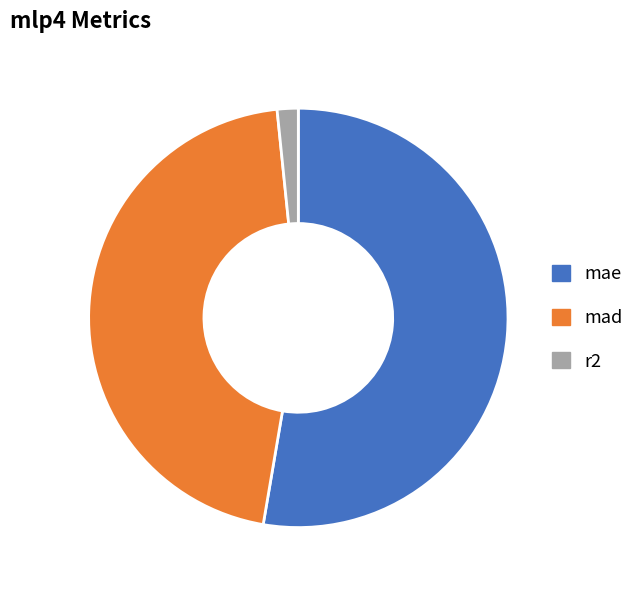

Does any single category account for the majority?

Yes